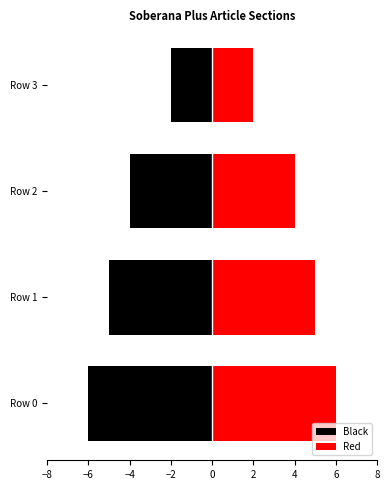

What is the value of the Red bar at the 4th from the left?

2